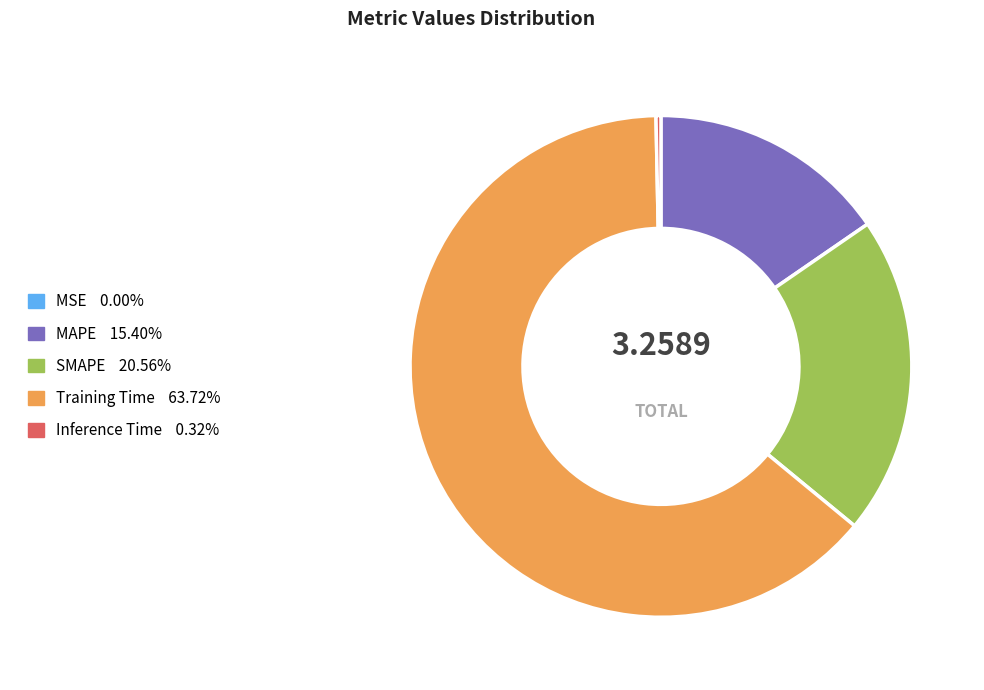

Which category accounts for the majority?

Training Time